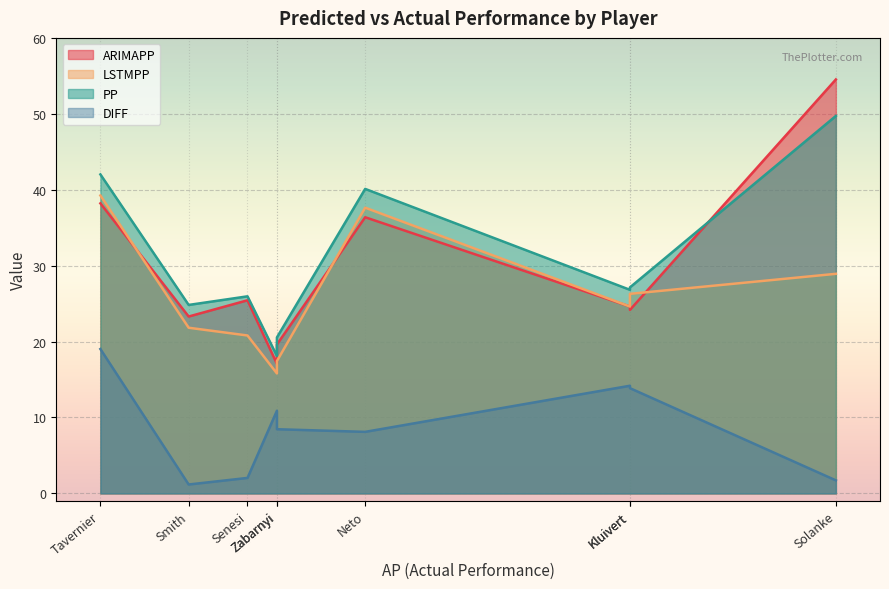

True or false: PP and DIFF intersect in this chart.

False